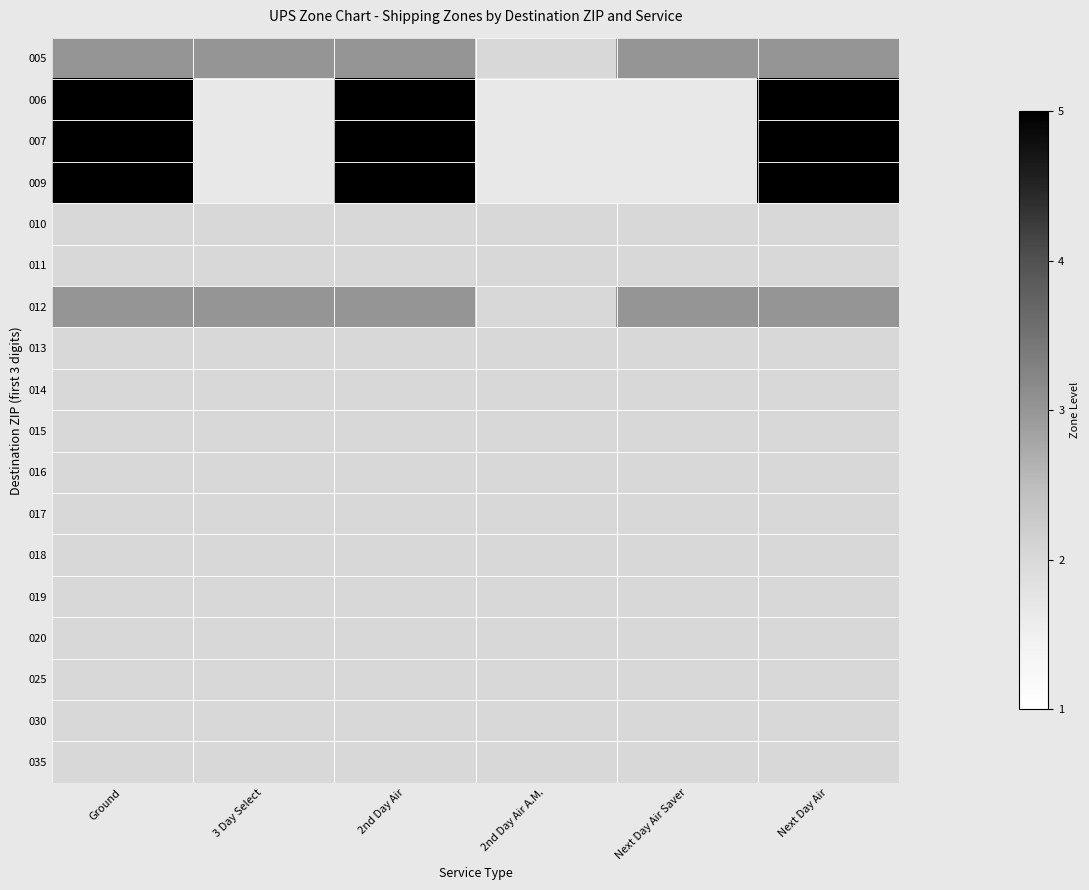

Which category has the highest value in the 009 series?

Ground